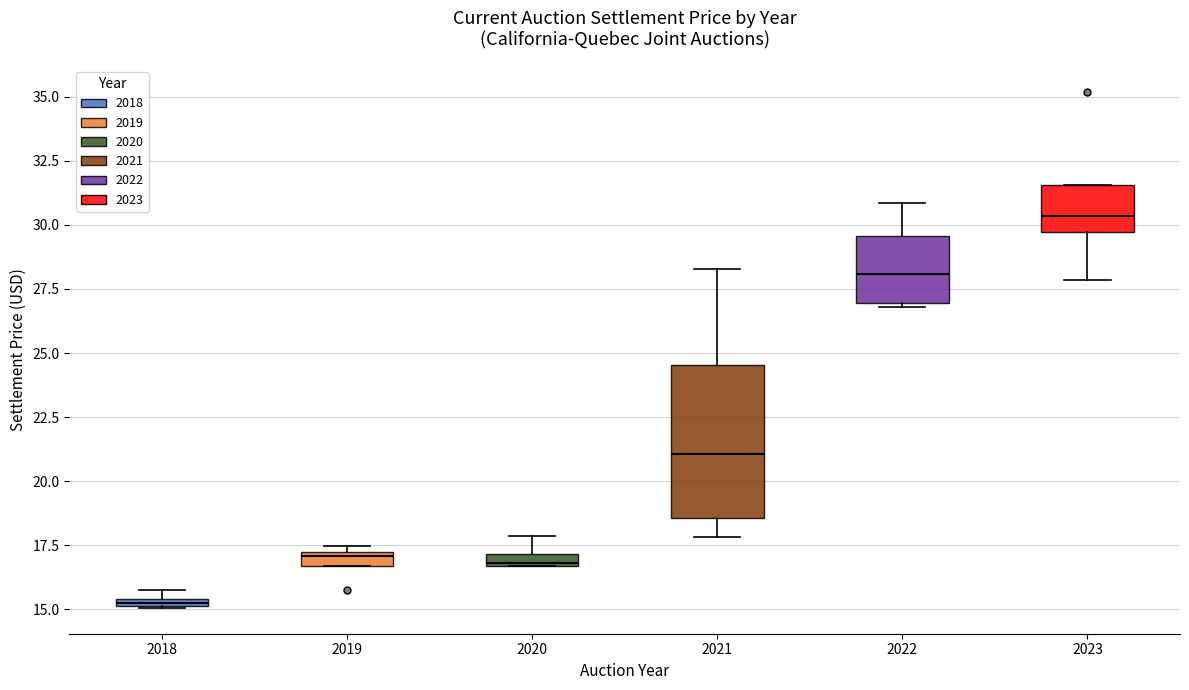

Where is the upper edge of the box at x = 2019 on the y-axis? The values are not printed on the chart, so give them approximately, as read against the axis.

17.0